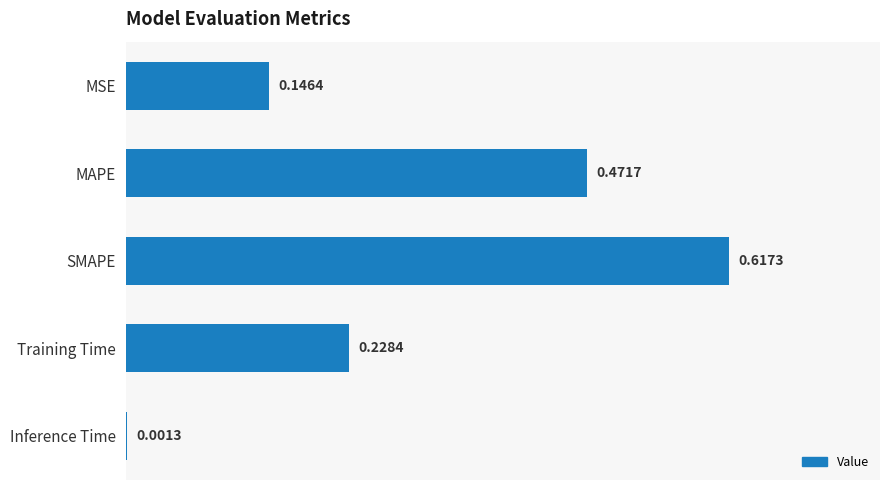

Which has a higher value, Training Time or SMAPE?

SMAPE